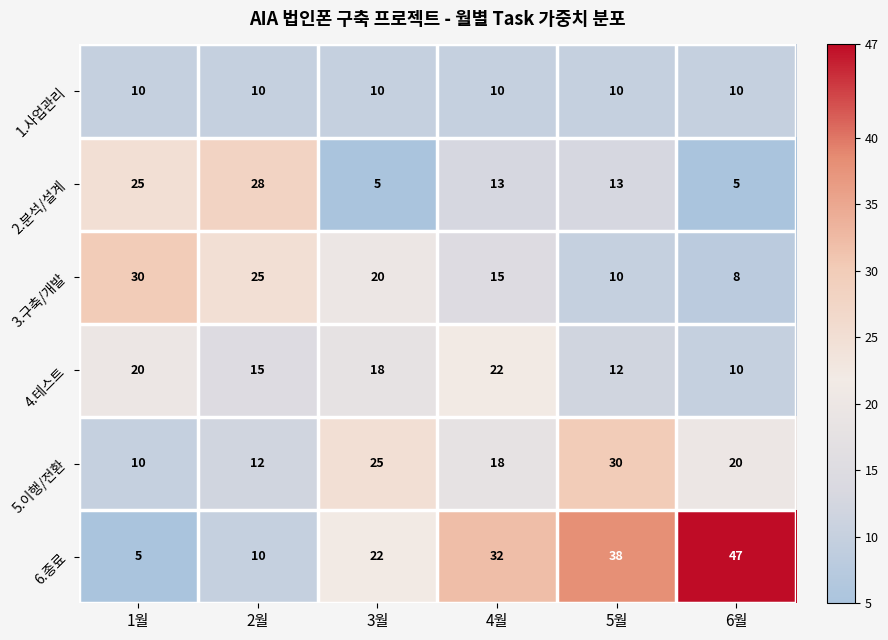

How many values in the 3.구축/개발 series are below 20?

3